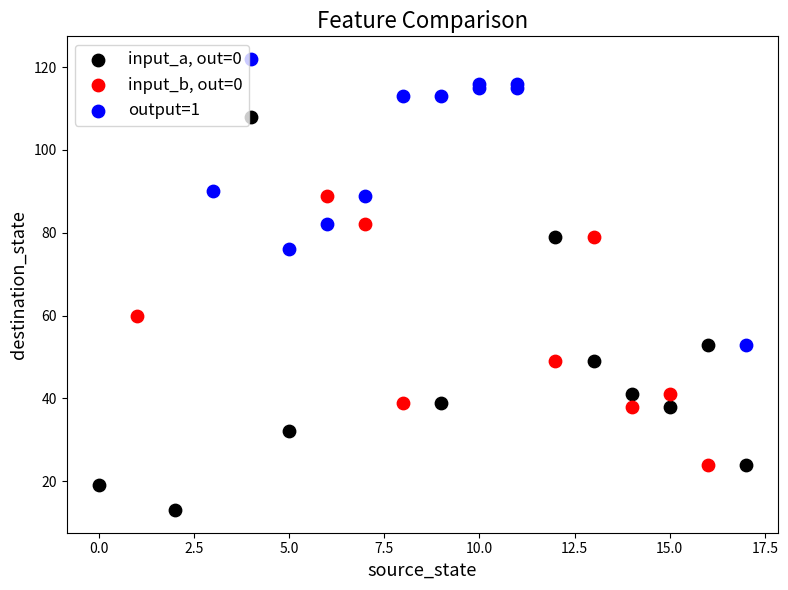

What are all the series names shown in the legend?

input_a, out=0, input_b, out=0, output=1